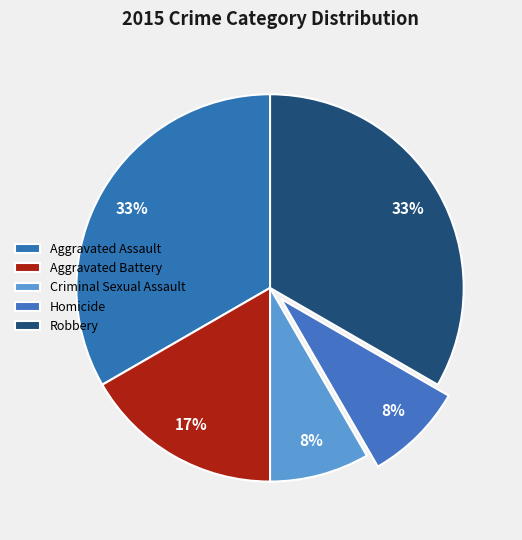

How many slices are in this pie chart?

5